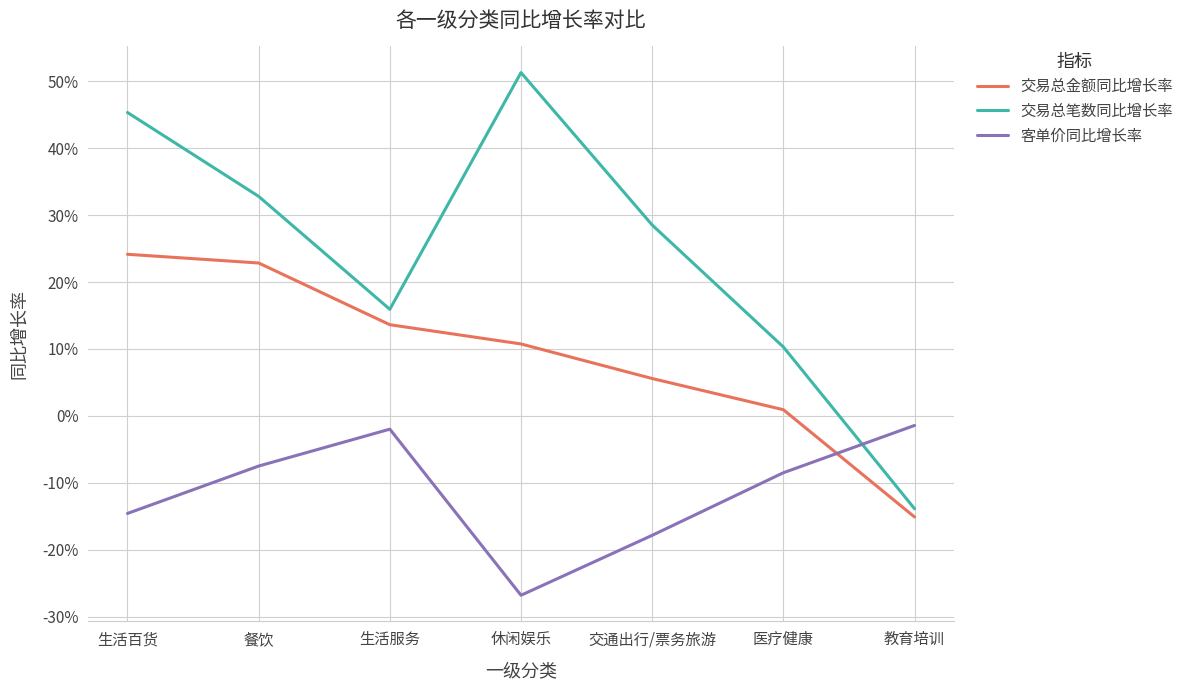

Does the chart have visible grid lines?

Yes